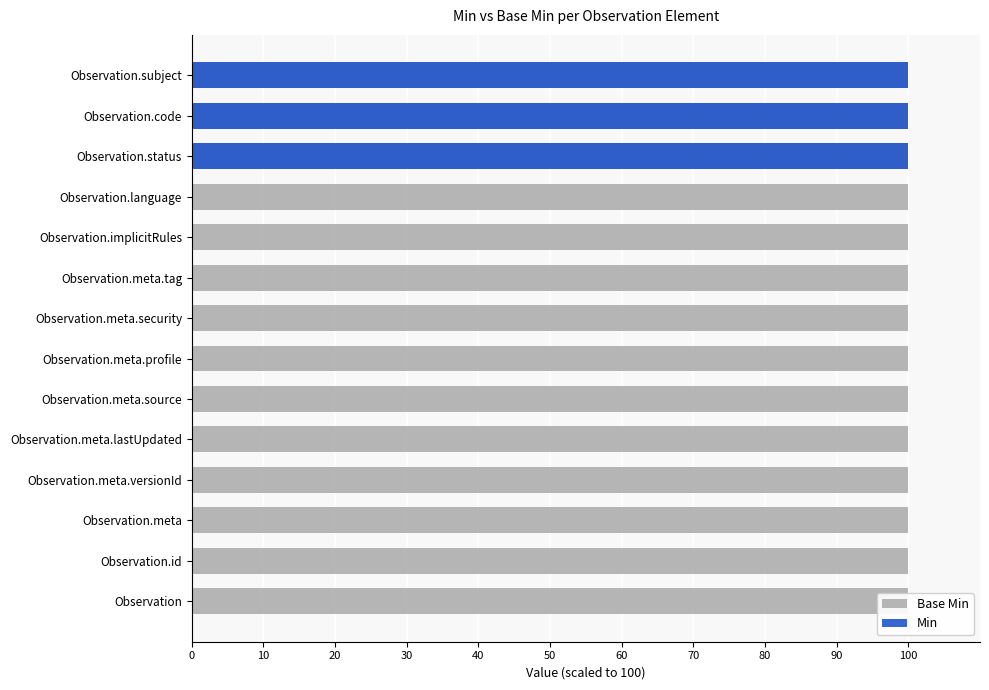

Is the value of Base Min at 80 greater than the value of Min at 12?

No